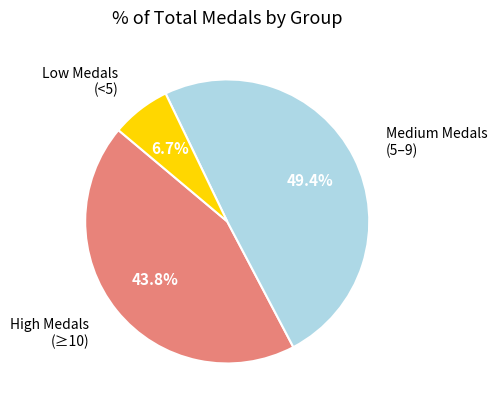

Is there a majority slice in this chart?

No